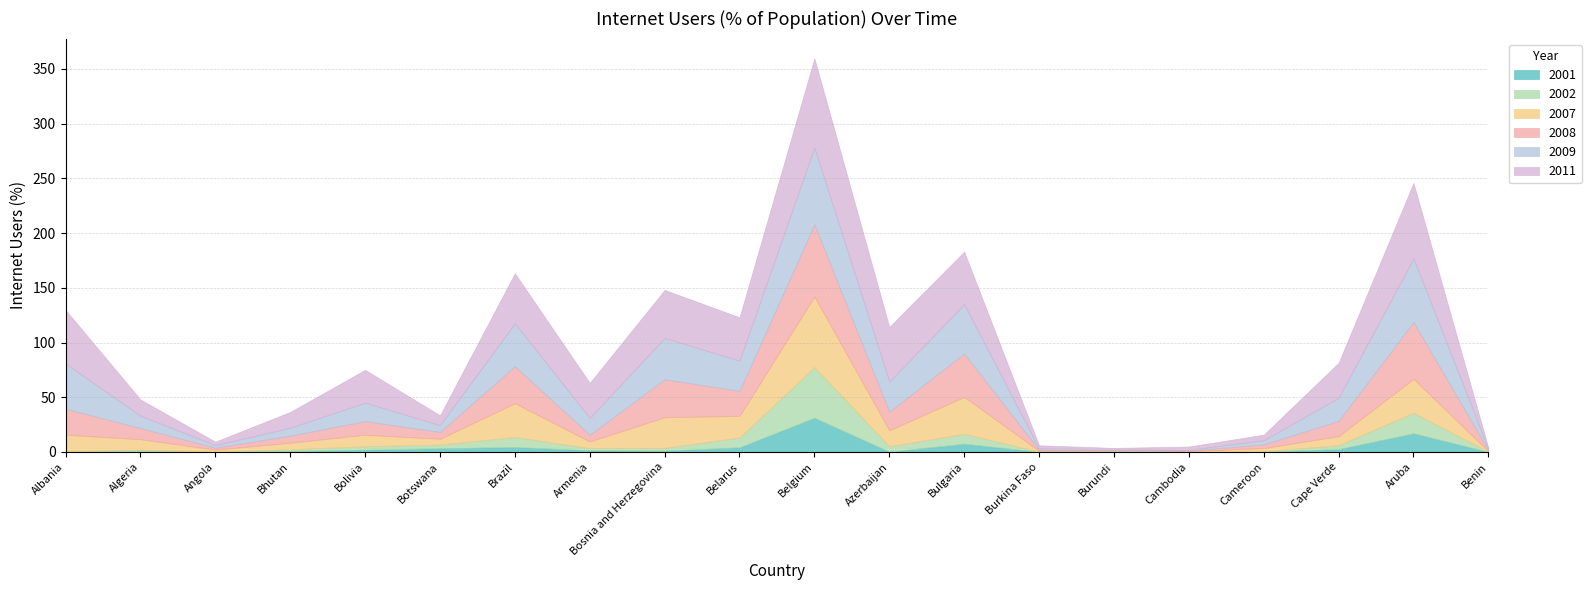

What is the label of the 15th point from the right?

Botswana